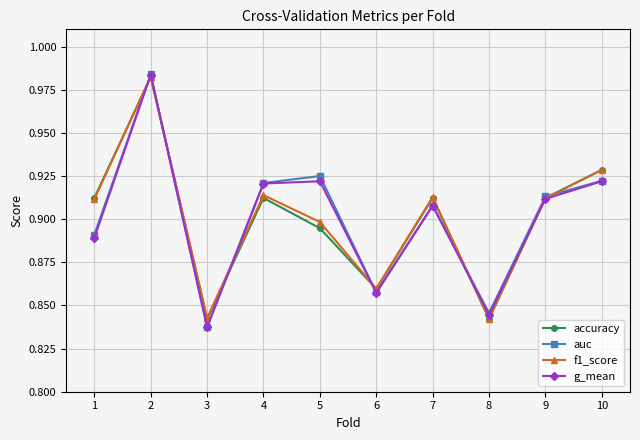

Count the auc values in the range 0 to 1.

10